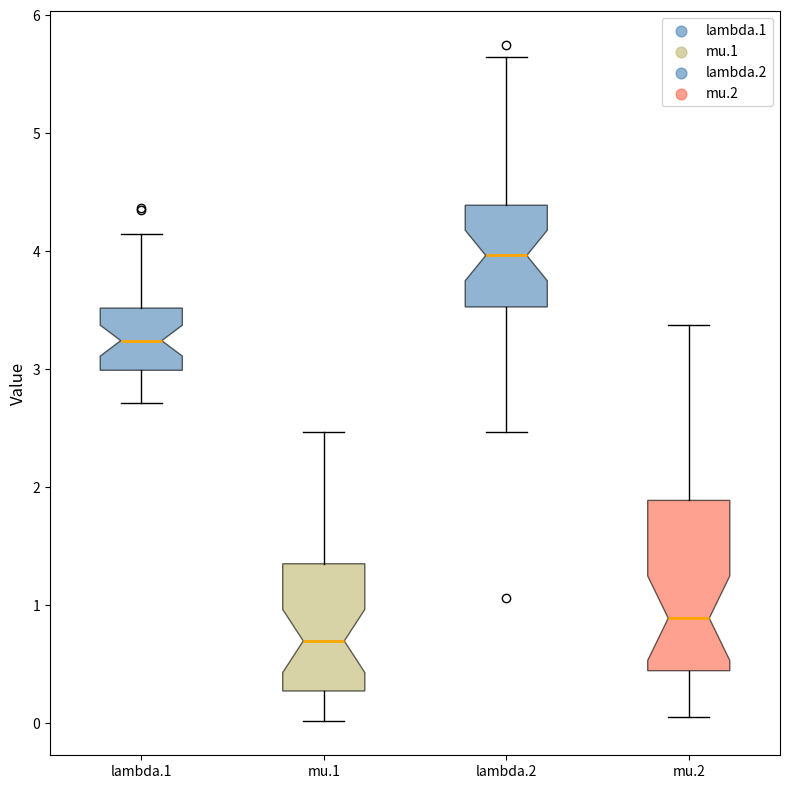

Which box is the tallest, from its lower edge to its upper edge?

mu.2